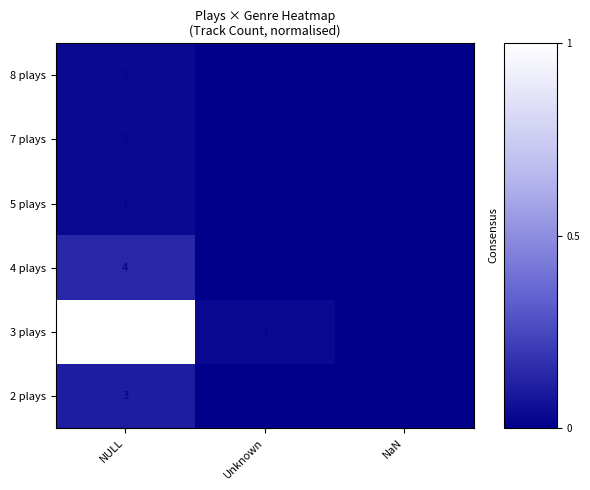

The value of 3 plays at NULL is 8. True or false?

False